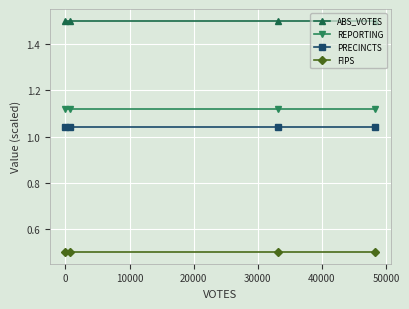

What is the value of the FIPS point at the 1st from the left?

0.5